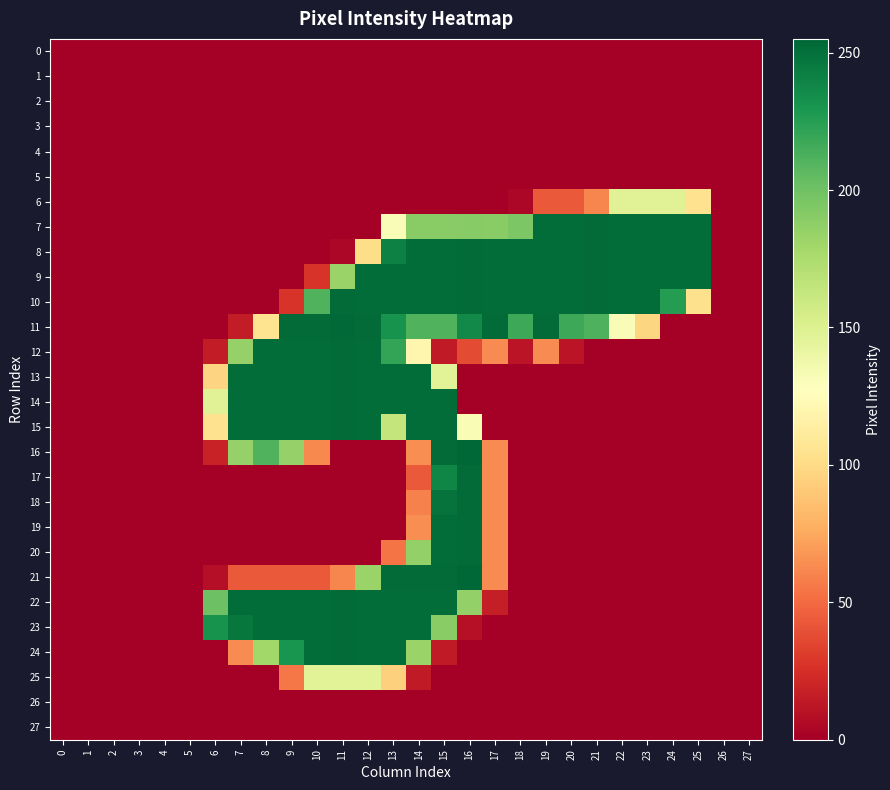

Between 14 and 19, which series saw the biggest shift?

21